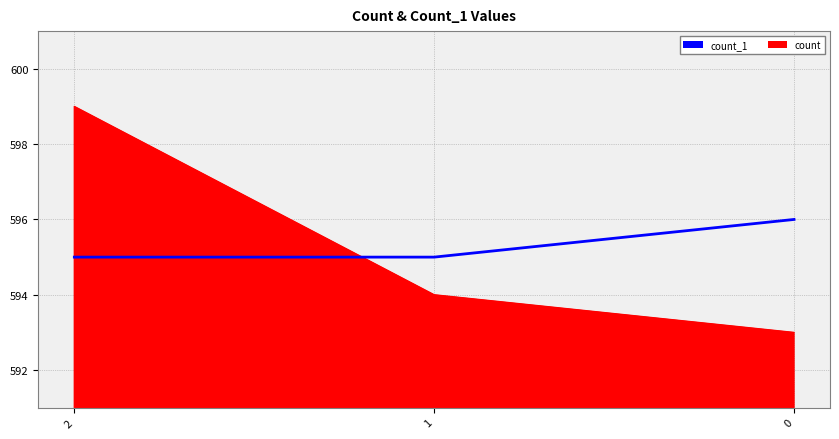

What is the sum of all count_1 values?

1786